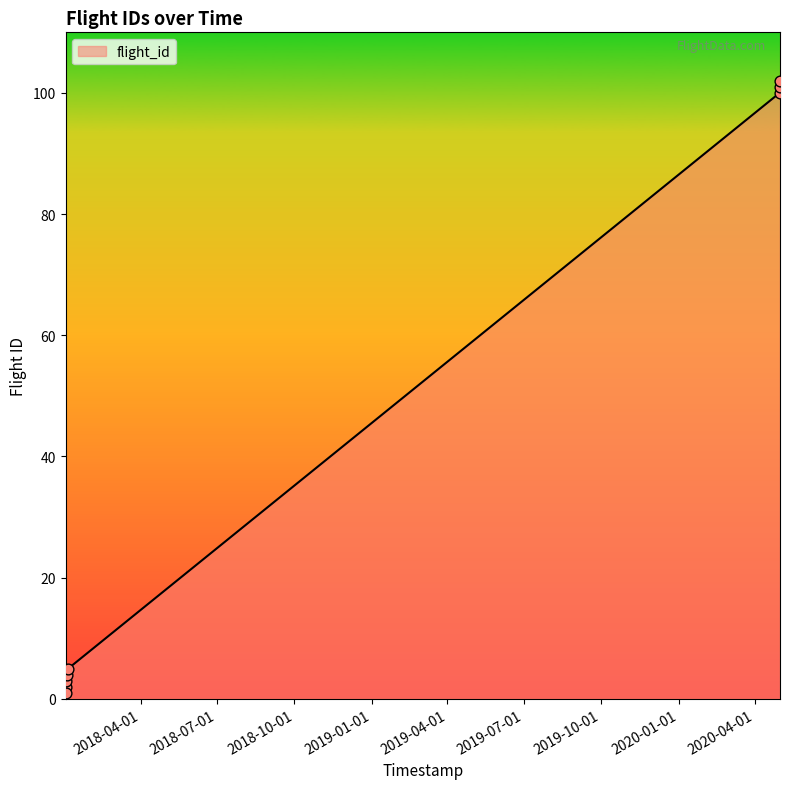

What is the average value?

40